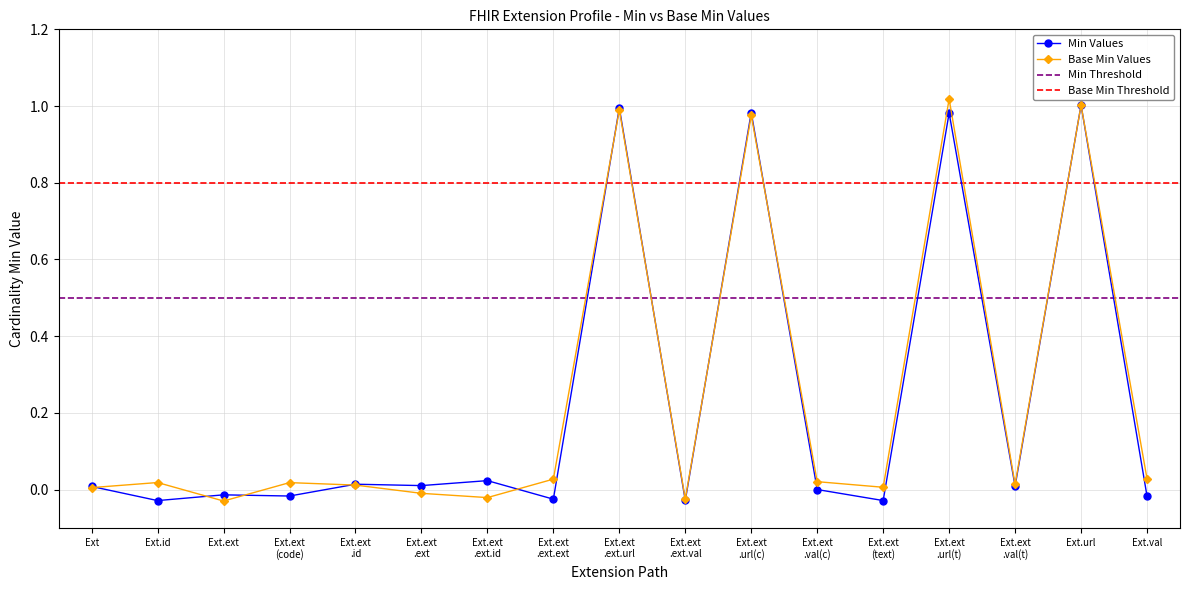

True or false: Min Values and Base Min Values intersect in this chart.

True